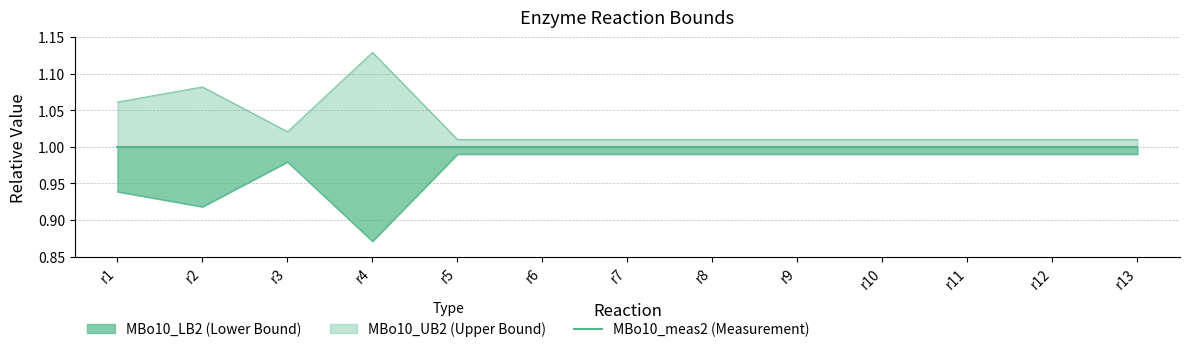

Rank the categories by MBo10_LB2 value from highest to lowest.

r4, r2, r1, r3, r5, r6, r7, r8, r9, r10, r11, r12, r13